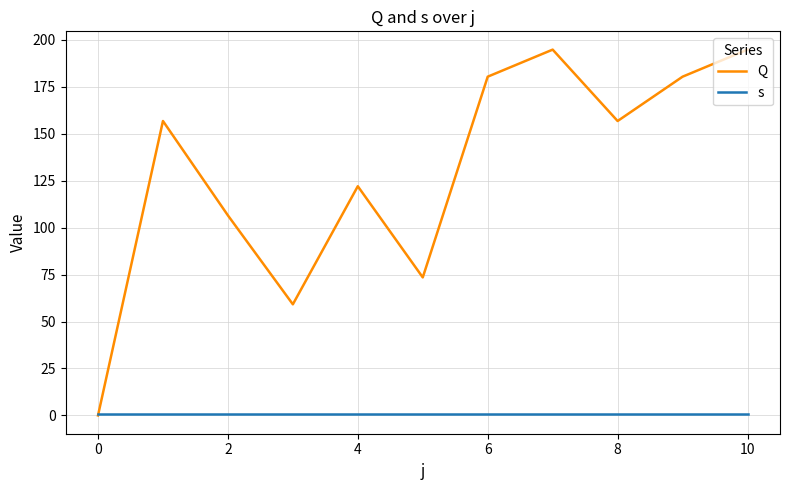

What is the sum of all Q values?

1425.0